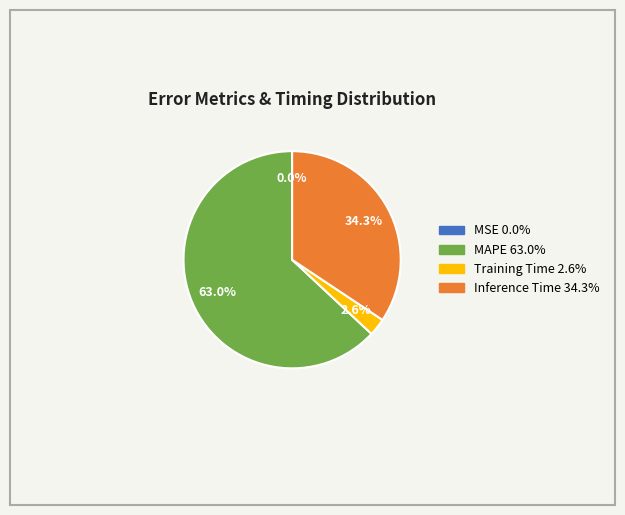

To the nearest percent, what percentage of the pie is MAPE?

63%